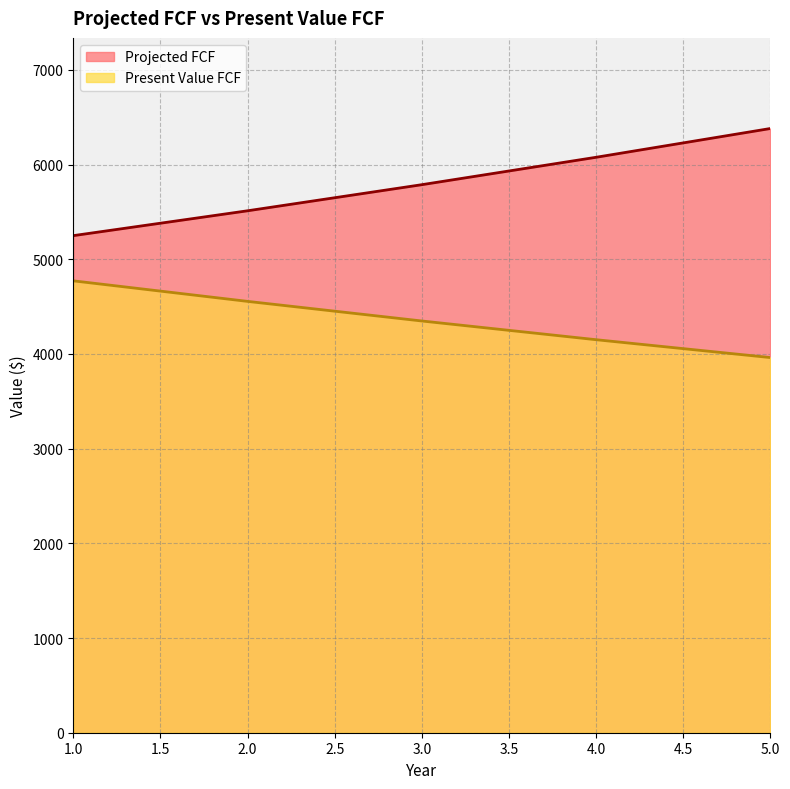

List the series in order of their peak value, highest first.

Projected FCF, Present Value FCF